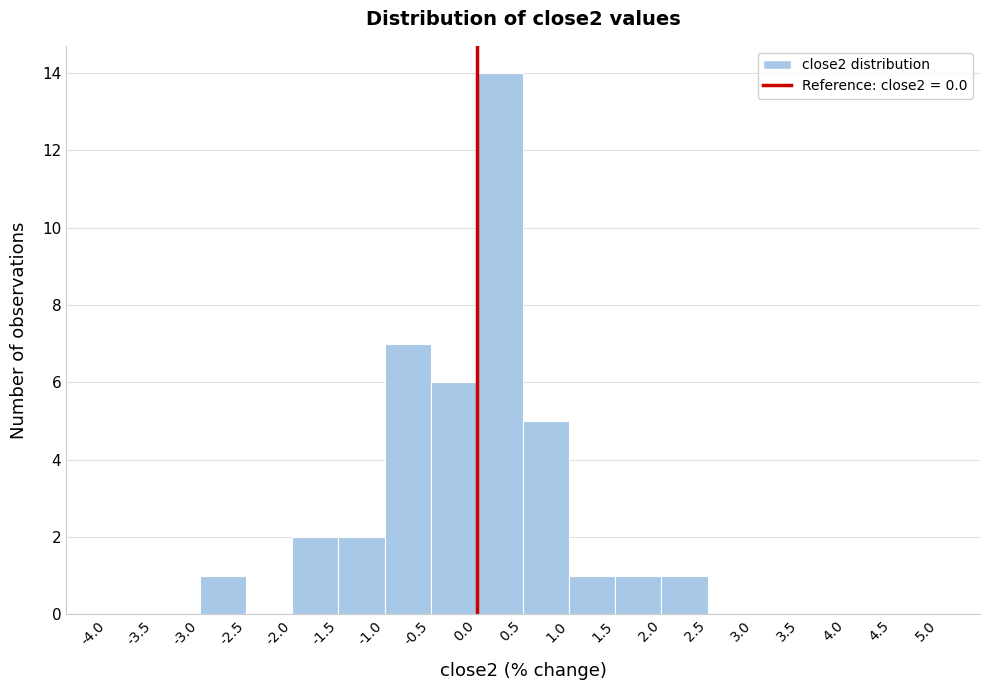

What is the height of the bar covering -1.5 to -1.0 on the x-axis? The values are not printed on the chart, so give them approximately, as read against the axis.

2